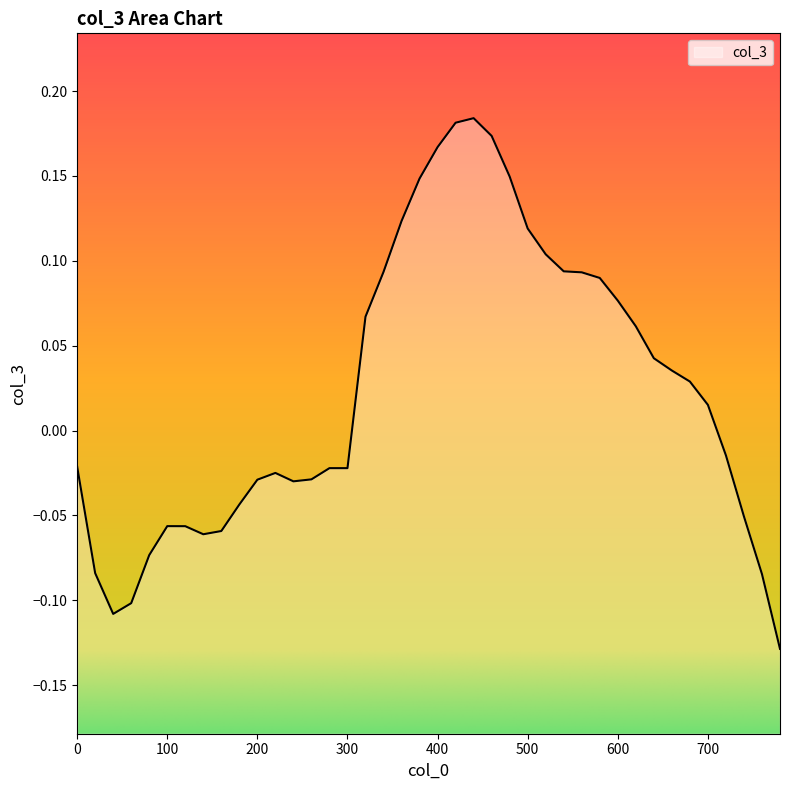

How many interior local peaks (higher than both neighbors) does the data have?

3